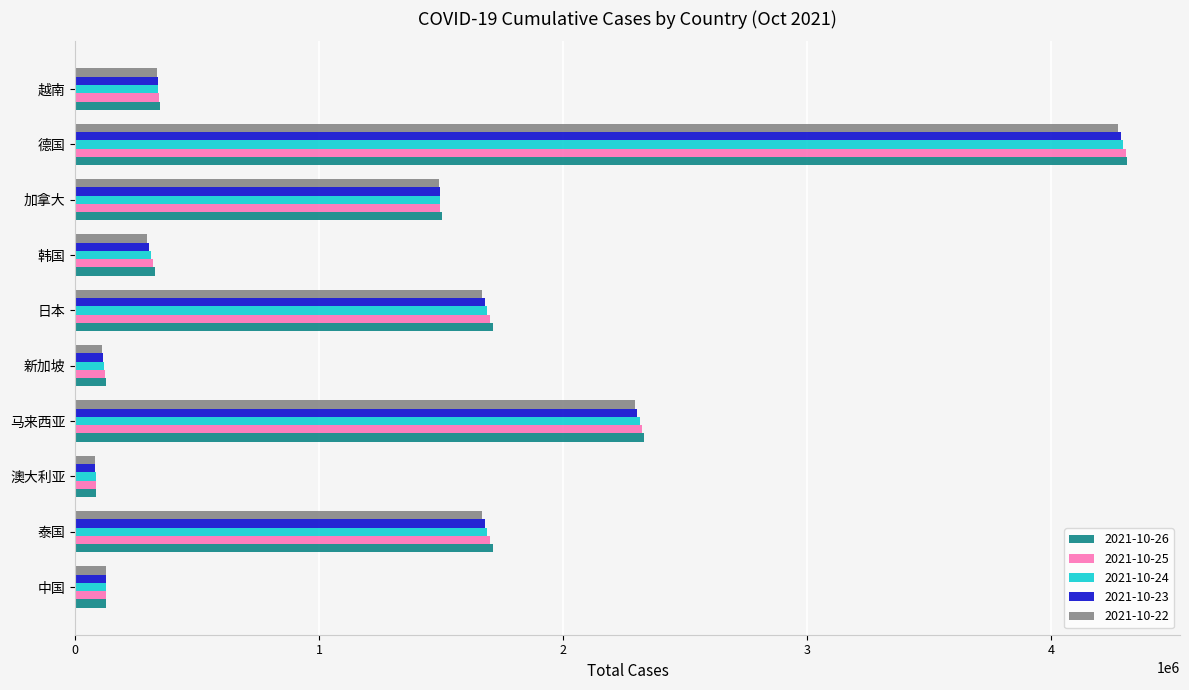

What is the spread (max minus min) of values at 加拿大?

13540